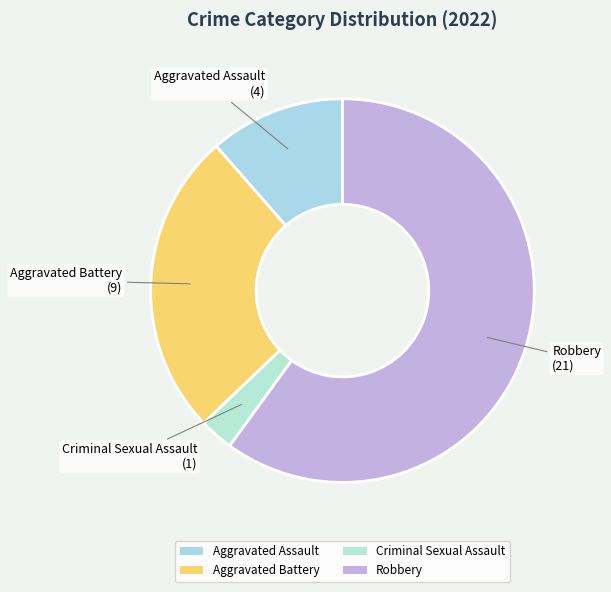

True or false: Aggravated Assault accounts for 11% of the total.

True